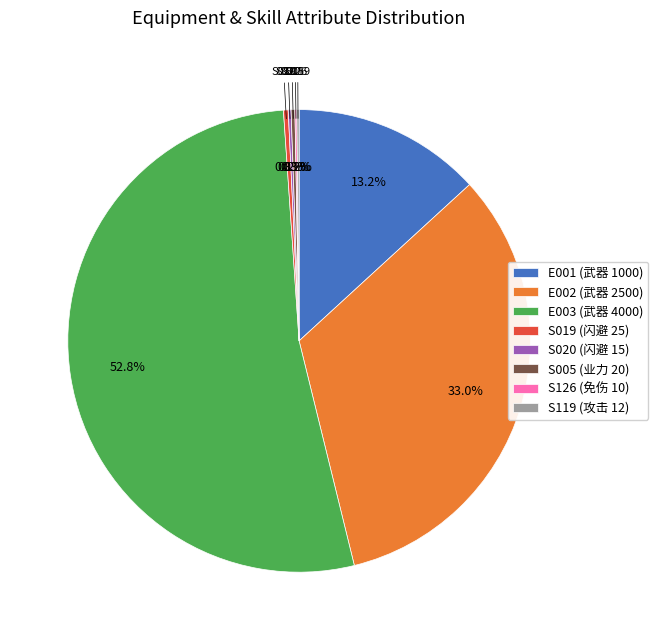

Is there a majority slice in this chart?

Yes